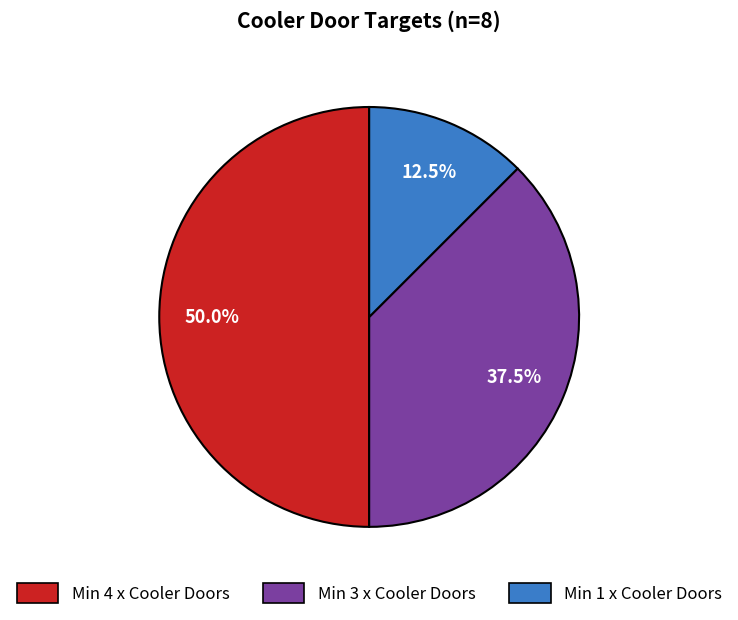

To the nearest percent, what percentage of the pie is Min 4 x Cooler Doors?

50%